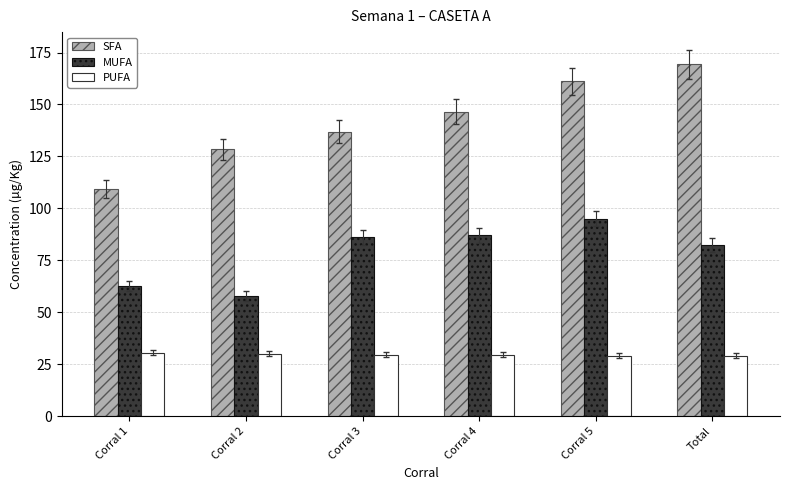

At which label is SFA closest to 139?

Corral 3